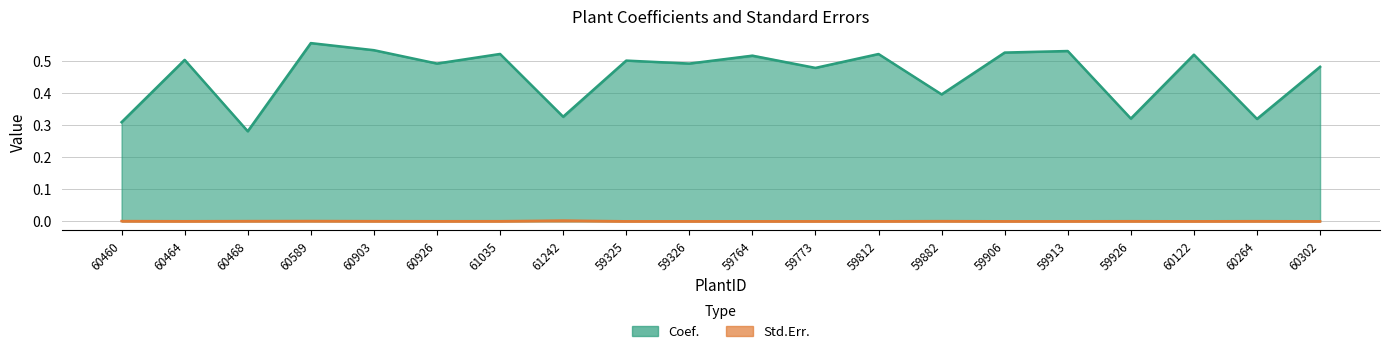

Reading left to right, what are all the values shown in this chart?

Coef.: 60460=0.3	60464=0.5	60468=0.3	60589=0.6	60903=0.5	60926=0.5	61035=0.5	61242=0.3	59325=0.5	59326=0.5	59764=0.5	59773=0.5	59812=0.5	59882=0.4	59906=0.5	59913=0.5	59926=0.3	60122=0.5	60264=0.3	60302=0.5
Coef_upper: 60460=0.3	60464=0.5	60468=0.3	60589=0.6	60903=0.5	60926=0.5	61035=0.5	61242=0.3	59325=0.5	59326=0.5	59764=0.5	59773=0.5	59812=0.5	59882=0.4	59906=0.5	59913=0.5	59926=0.3	60122=0.5	60264=0.3	60302=0.5
Coef_lower: 60460=0.3	60464=0.5	60468=0.3	60589=0.6	60903=0.5	60926=0.5	61035=0.5	61242=0.3	59325=0.5	59326=0.5	59764=0.5	59773=0.5	59812=0.5	59882=0.4	59906=0.5	59913=0.5	59926=0.3	60122=0.5	60264=0.3	60302=0.5
Std.Err.: 60460=0.0	60464=0.0	60468=0.0	60589=0.0	60903=0.0	60926=0.0	61035=0.0	61242=0.0	59325=0.0	59326=0.0	59764=0.0	59773=0.0	59812=0.0	59882=0.0	59906=0.0	59913=0.0	59926=0.0	60122=0.0	60264=0.0	60302=0.0
Std_upper: 60460=0.0	60464=0.0	60468=0.0	60589=0.0	60903=0.0	60926=0.0	61035=0.0	61242=0.0	59325=0.0	59326=0.0	59764=0.0	59773=0.0	59812=0.0	59882=0.0	59906=0.0	59913=0.0	59926=0.0	60122=0.0	60264=0.0	60302=0.0
Std_lower: 60460=0.0	60464=0.0	60468=0.0	60589=0.0	60903=0.0	60926=0.0	61035=0.0	61242=0.0	59325=0.0	59326=0.0	59764=0.0	59773=0.0	59812=0.0	59882=0.0	59906=0.0	59913=0.0	59926=0.0	60122=0.0	60264=0.0	60302=0.0